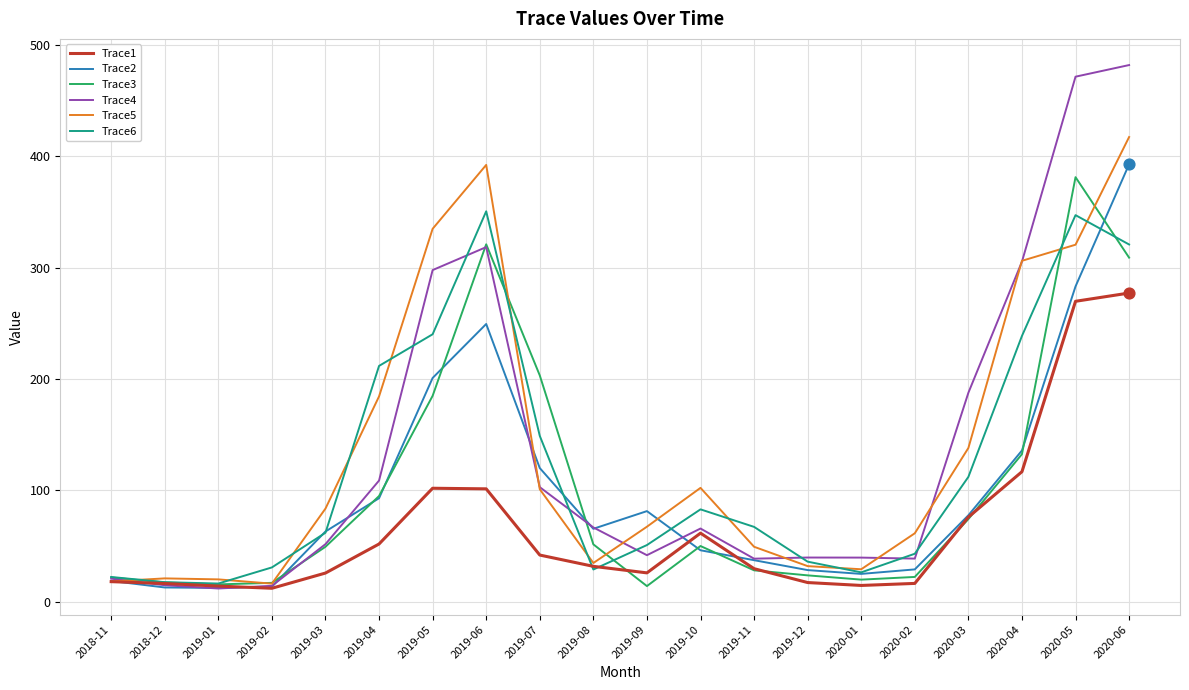

What is the total value across all series at 2020-04?

1236.0